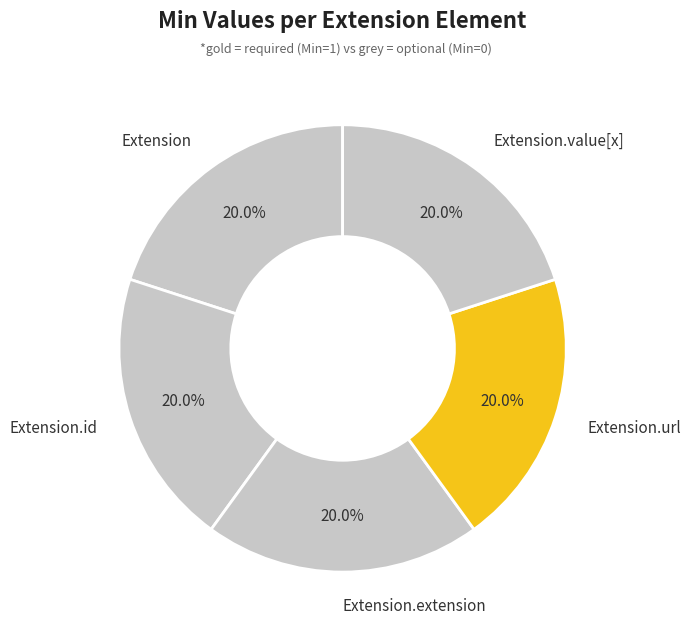

To the nearest percent, what is the difference between the largest and smallest slice percentages?

0%